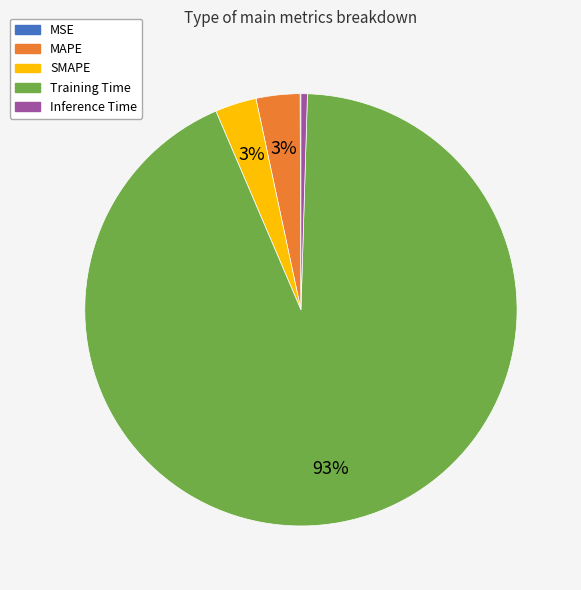

What is the largest slice in the pie chart?

Training Time